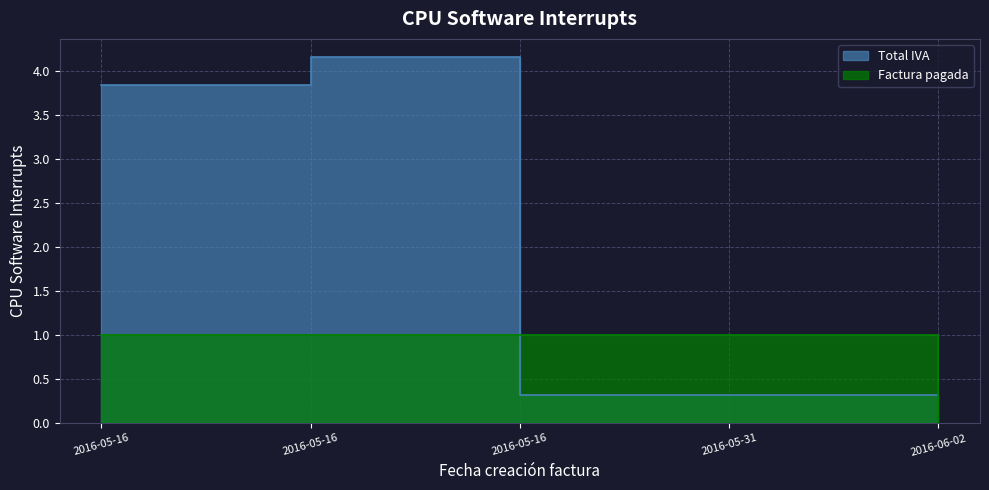

Does the chart have visible grid lines?

Yes